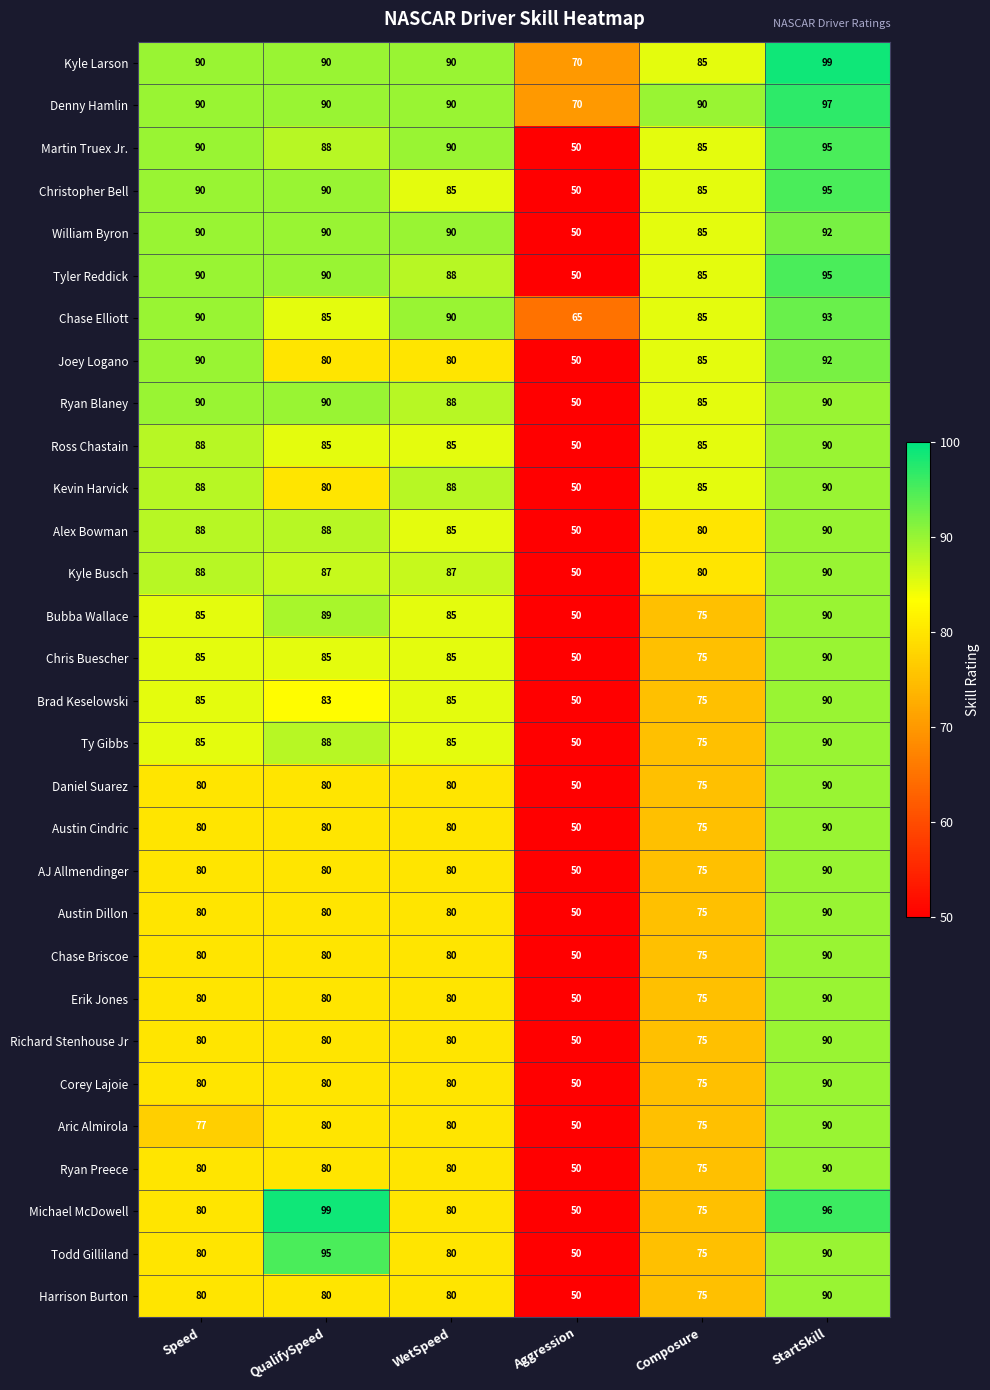

At how many categories does at least one series exceed 89?

5